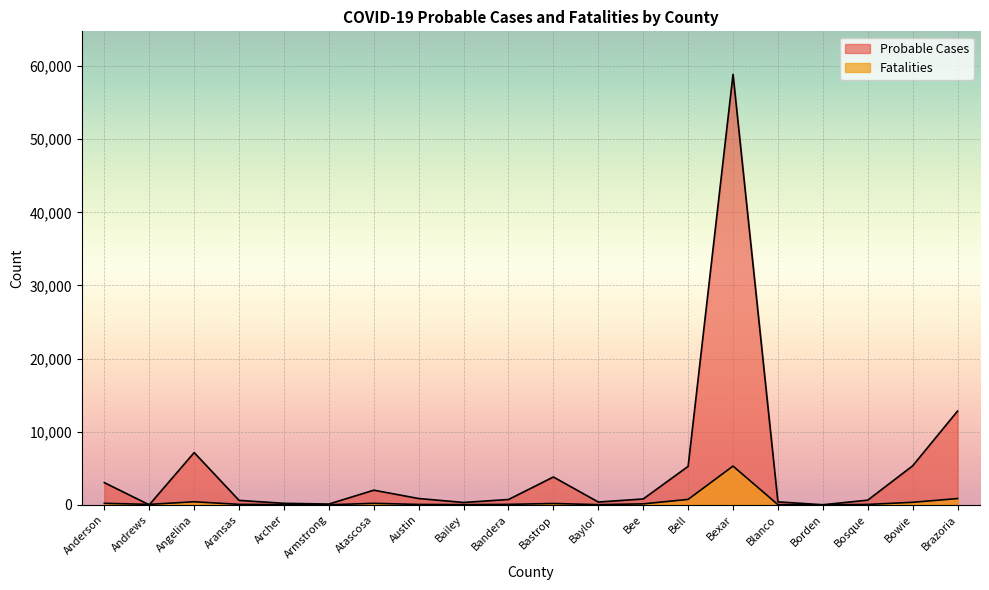

What is the label of the 5th point from the right?

Blanco